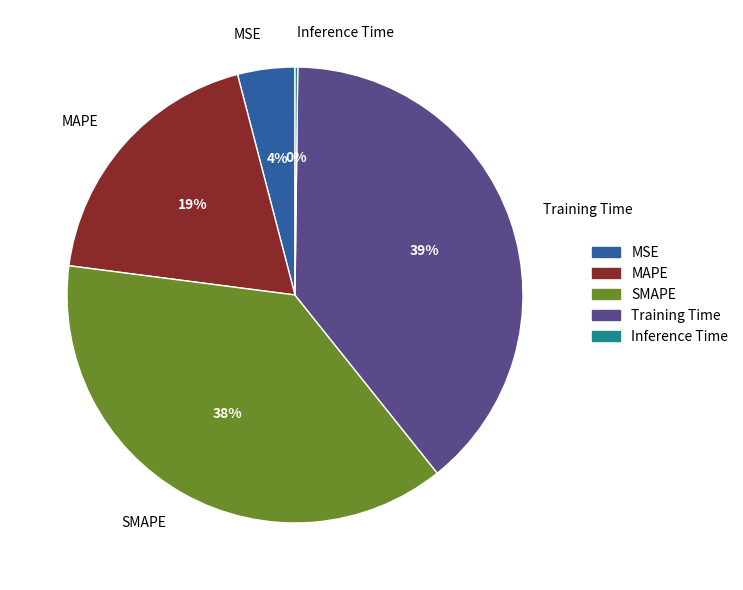

Between MSE and Training Time, which is larger?

Training Time